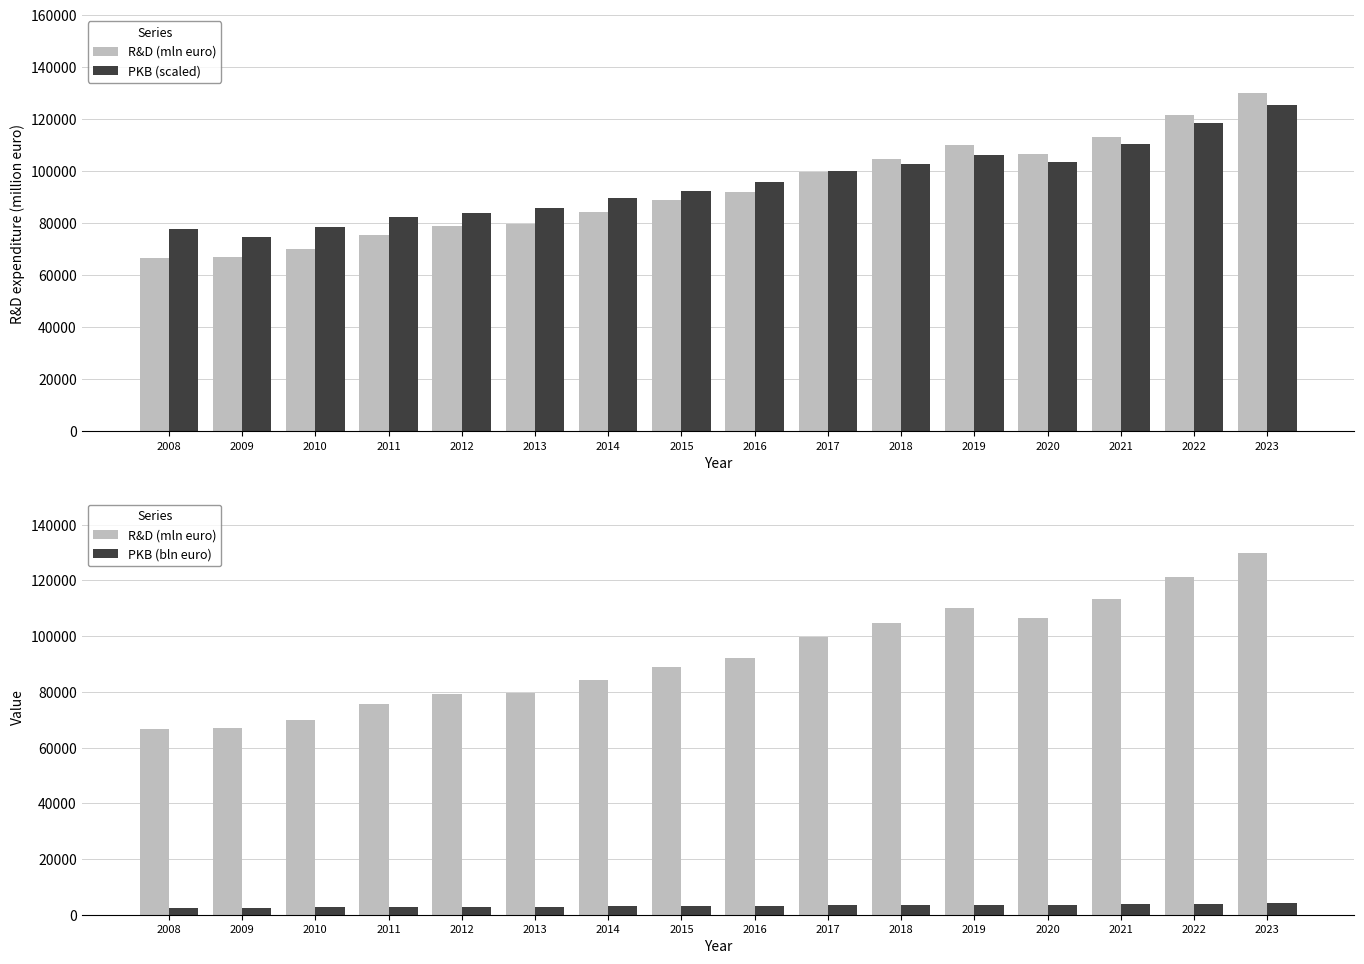

What is the average value of the PKB (scaled) series?

95523.0